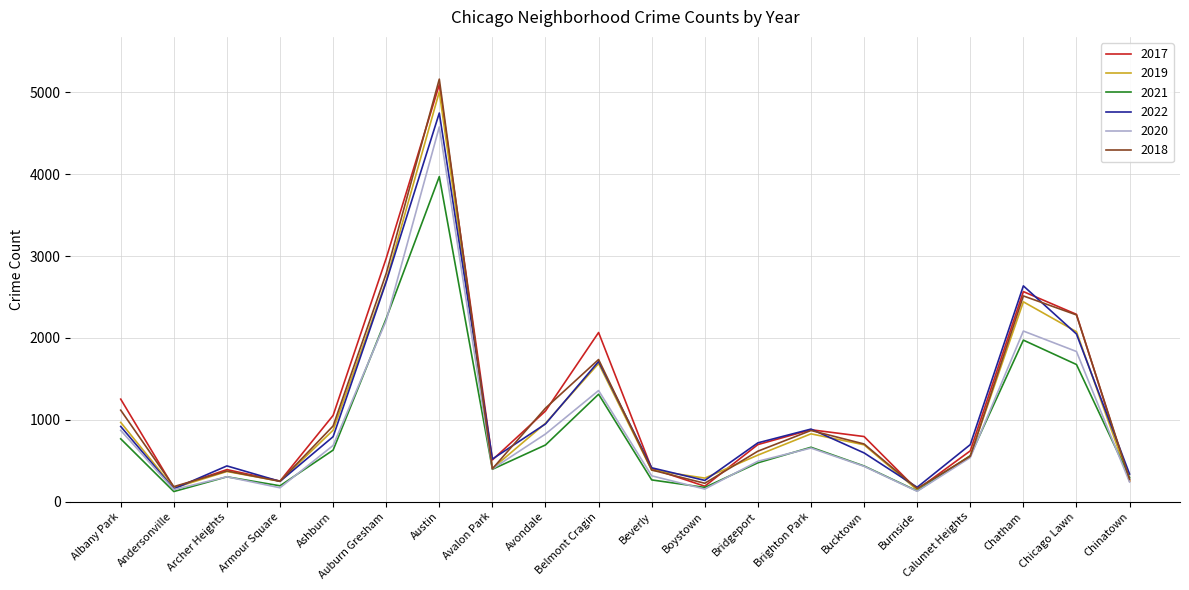

Which label corresponds to the largest value in the chart?

Austin